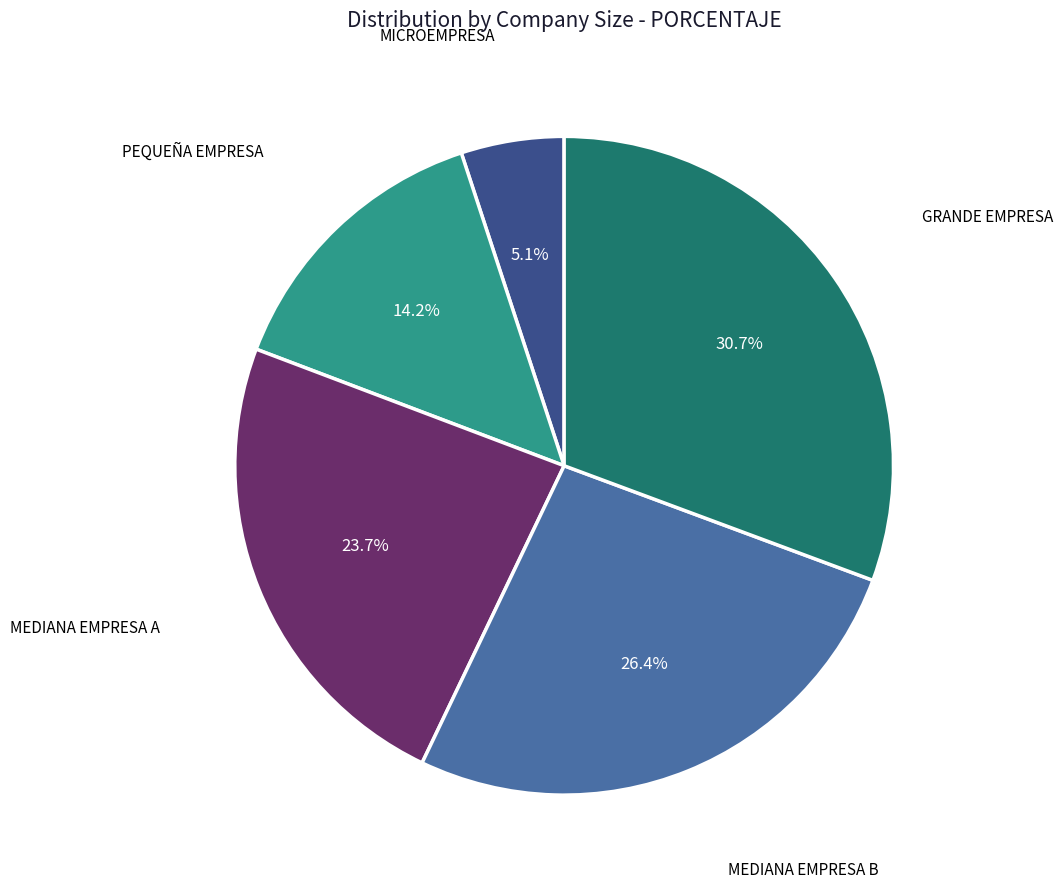

Is there any slice that represents more than half of the pie?

No